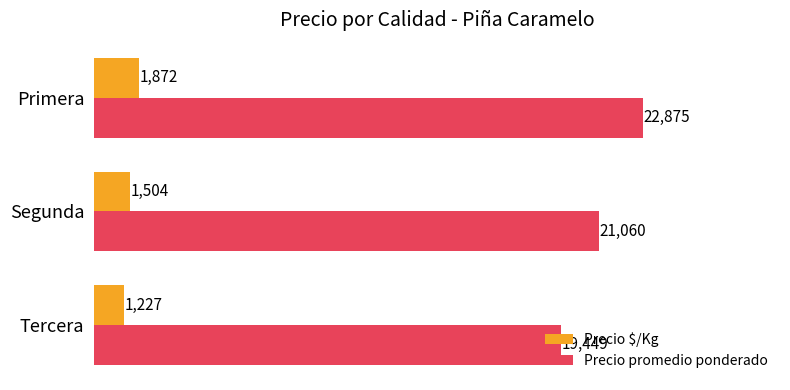

How many series are shown in this chart?

2